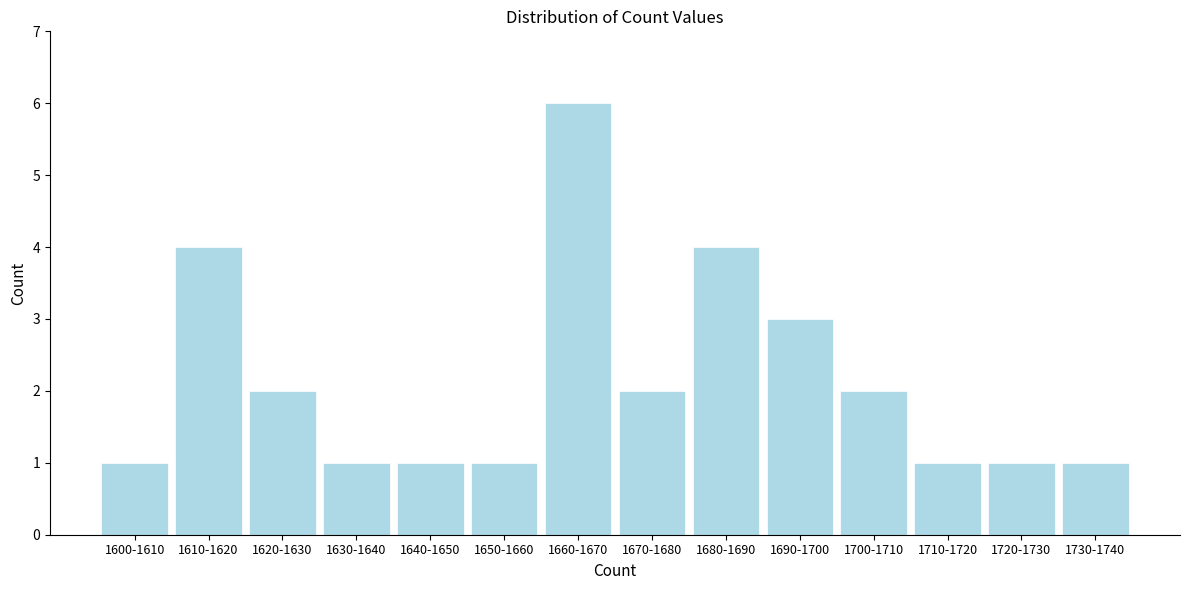

Reading right to left, list all the values displayed in this chart.

1	1	1	2	3	4	2	6	1	1	1	2	4	1